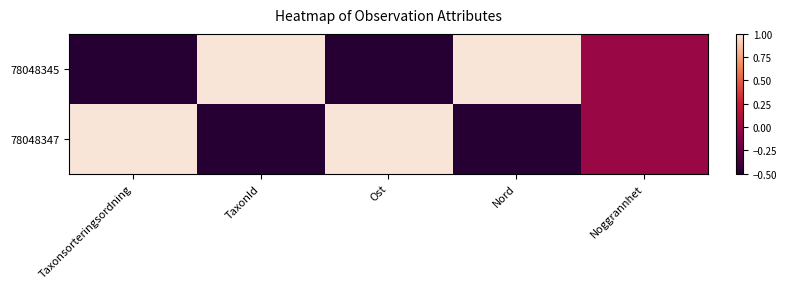

At how many categories does at least one series exceed 0?

4